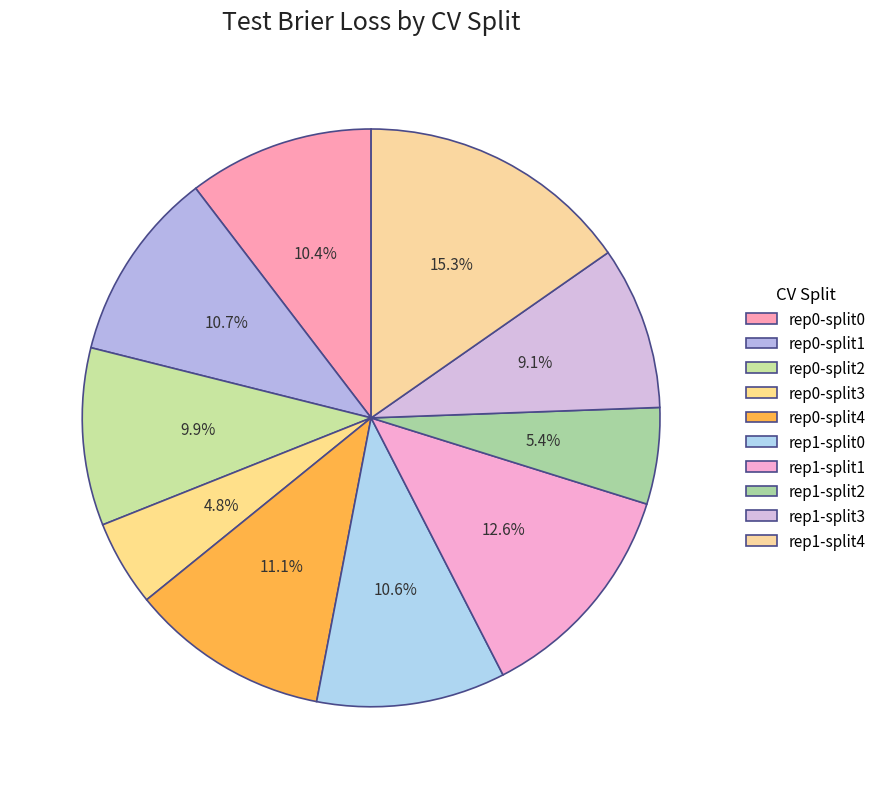

Which slice is the smallest?

rep0-split3